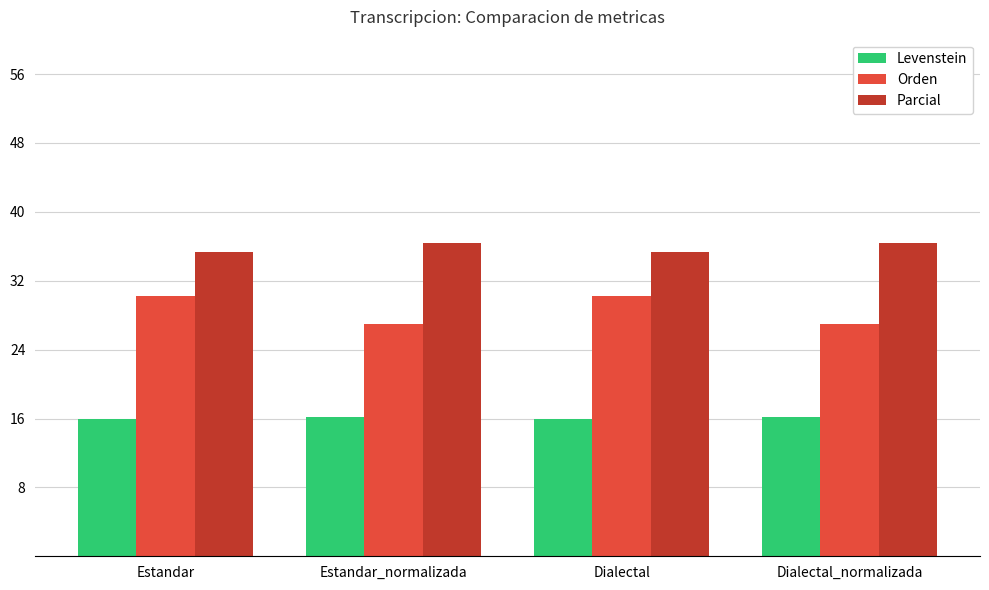

What is the smallest value displayed?

15.9